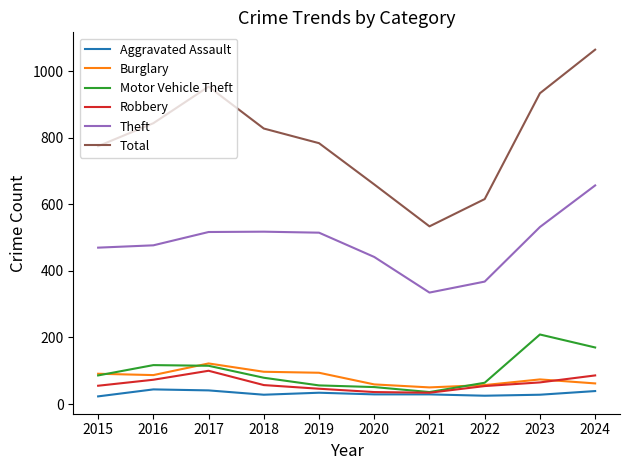

At which category is the sum across all series the highest?

2024